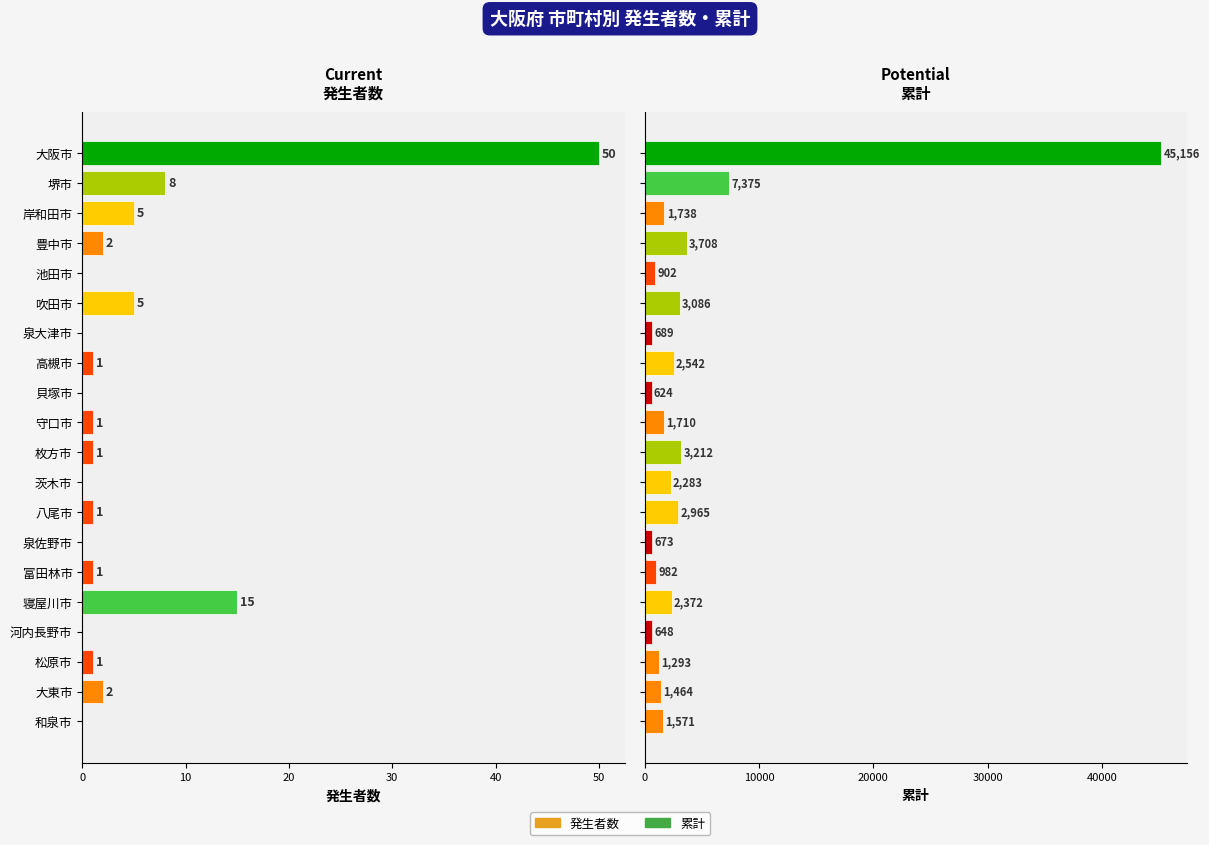

True or false: 累計 has a value of 624 at 貝塚市.

True